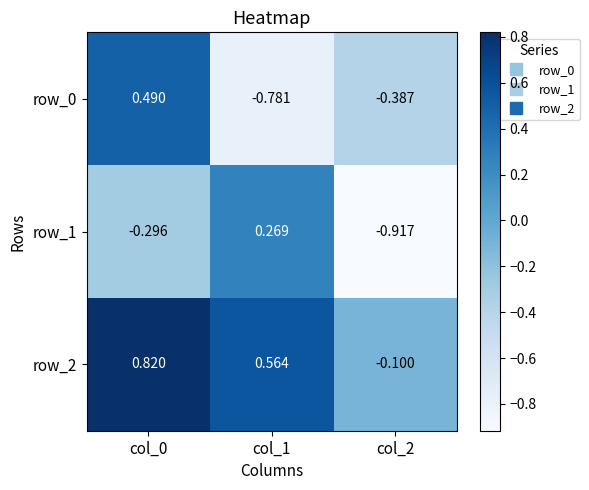

Where does the row_1 series first go above 0?

col_1